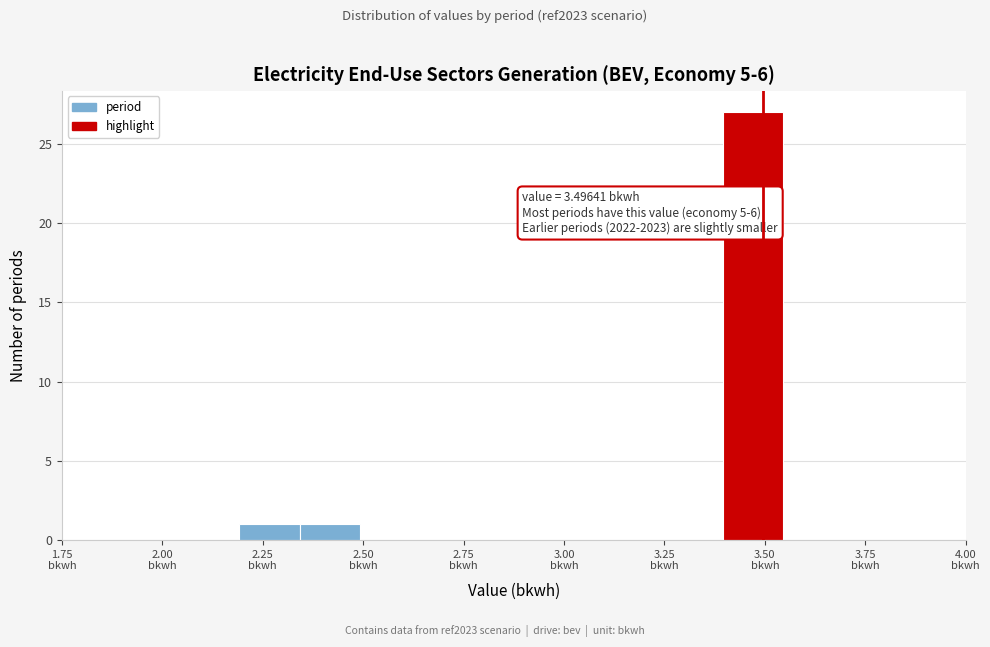

Around what value on the x-axis is the tallest bar? Give the approximate position of its centre, as read against the axis.

3.45